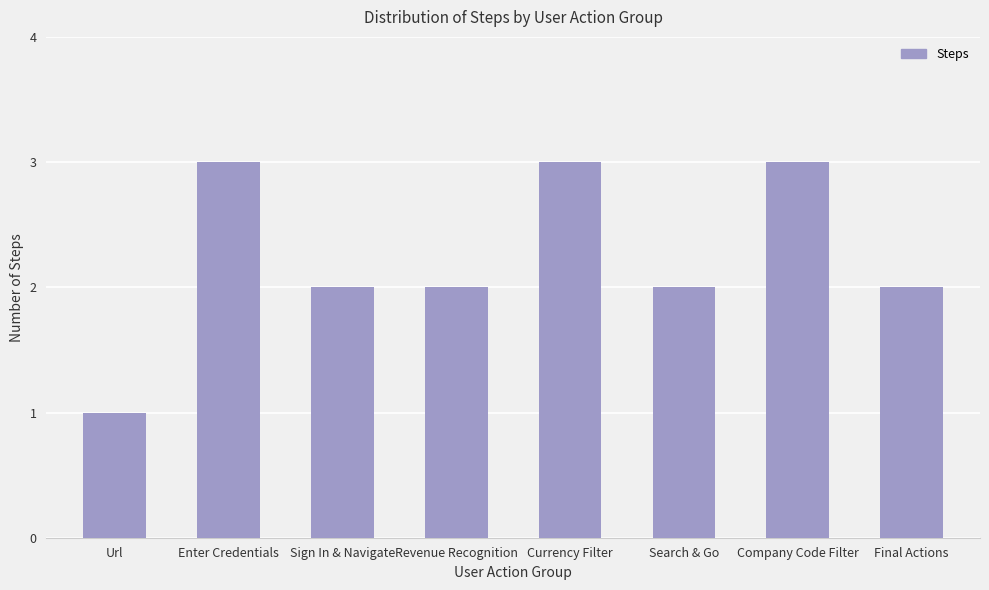

Are the bars grouped side by side (vs. stacked)?

No